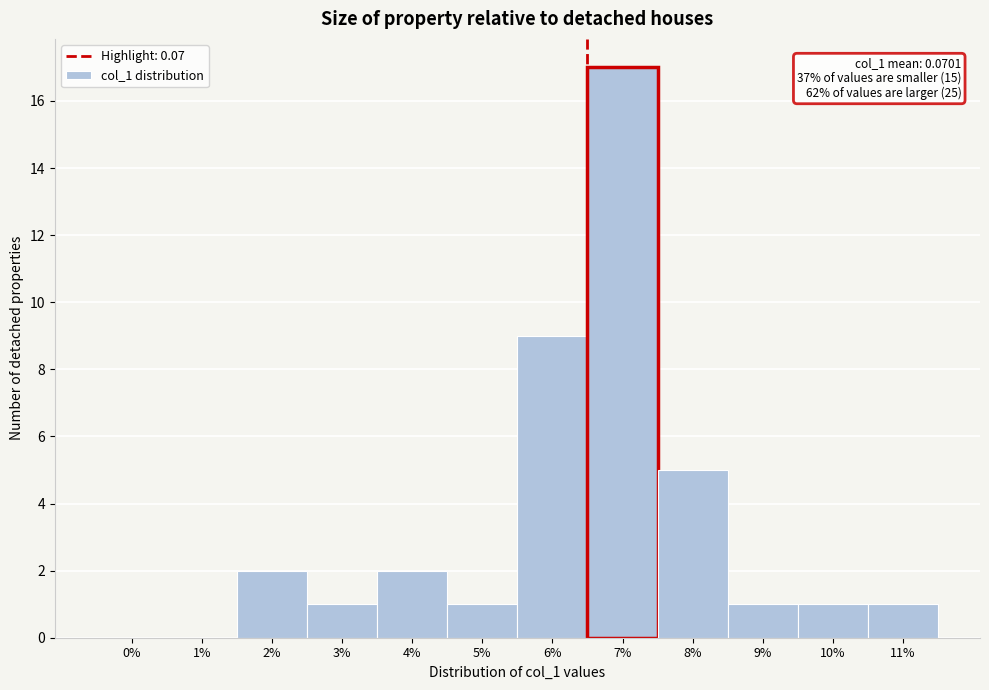

Reading right to left, list all the values displayed in this chart.

11%=1	10%=1	9%=1	8%=5	7%=17	6%=9	5%=1	4%=2	3%=1	2%=2	1%=0	0%=0